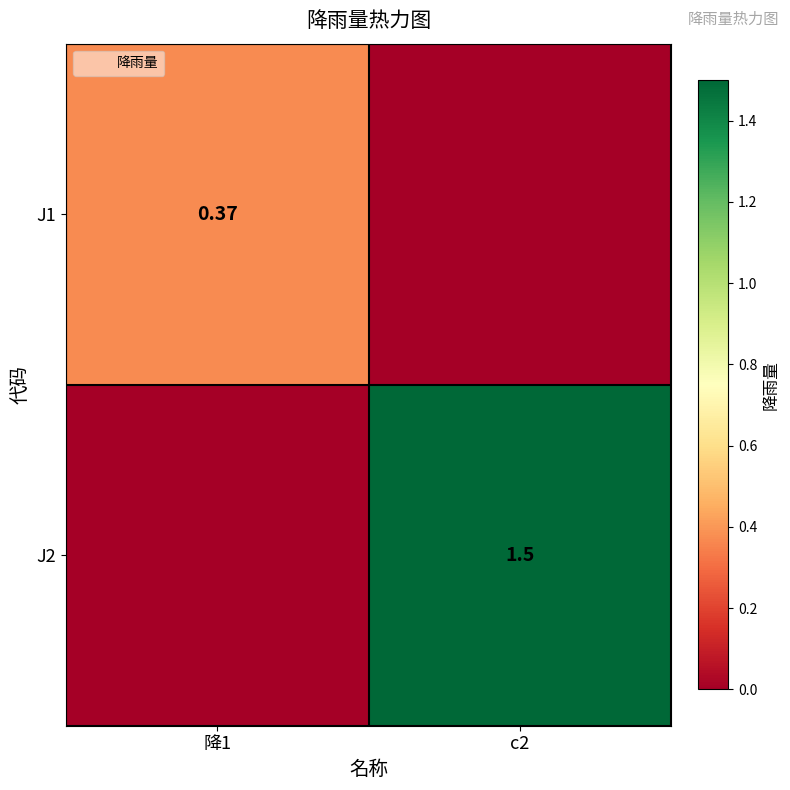

Which category has the highest value across all series?

c2